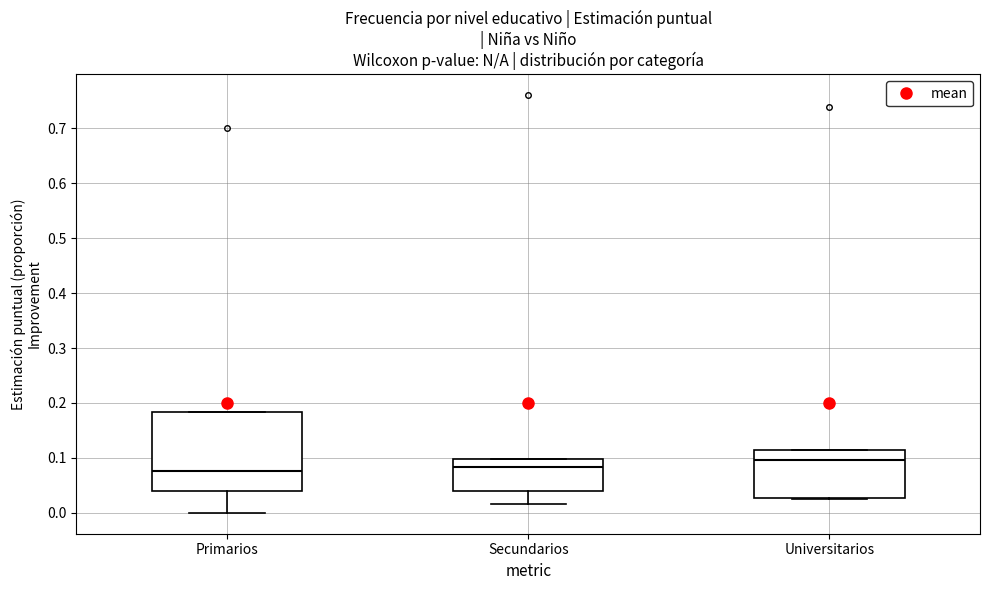

Where is the upper edge of the box for Universitarios on the y-axis? The values are not printed on the chart, so give them approximately, as read against the axis.

0.11